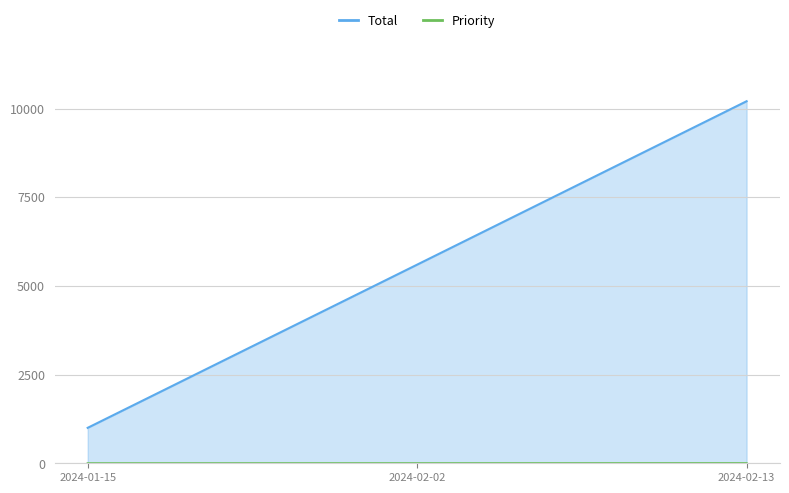

What is the sum of all Total values?

16803